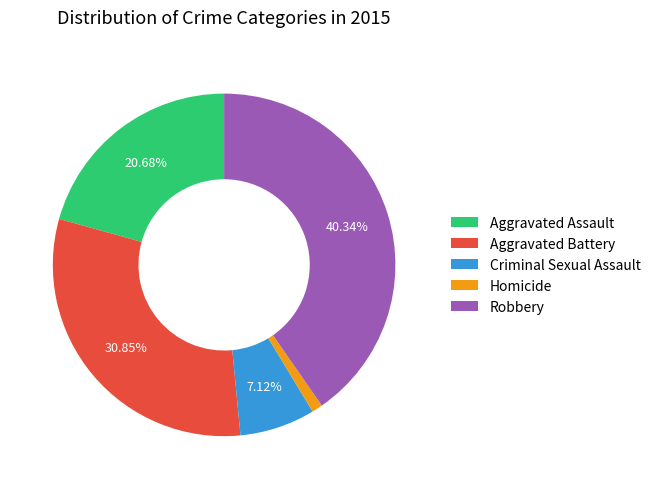

Between Criminal Sexual Assault and Homicide, which is larger?

Criminal Sexual Assault